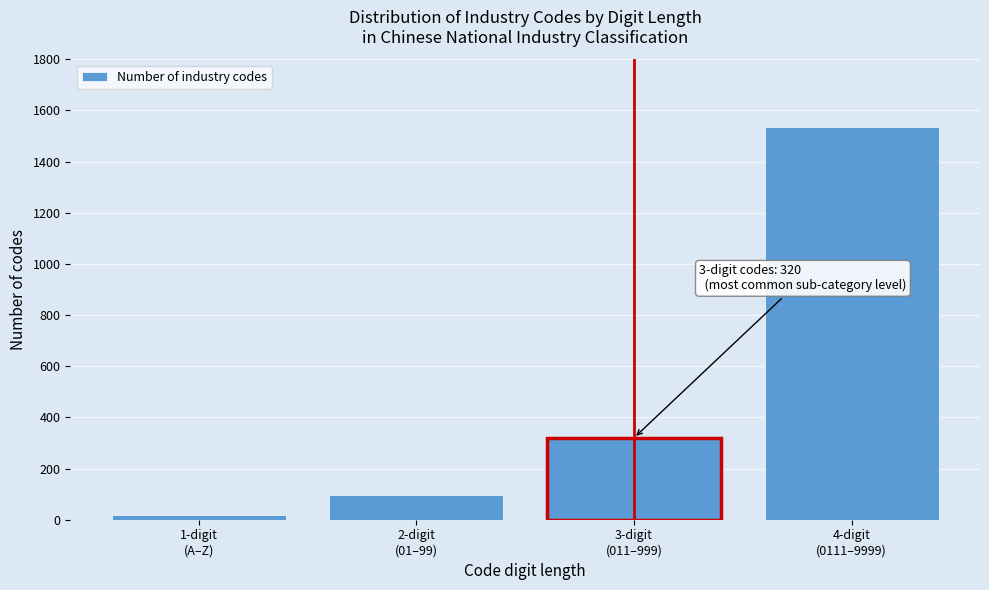

Reading right to left, transcribe all the data shown in this chart.

1534	320	98	20